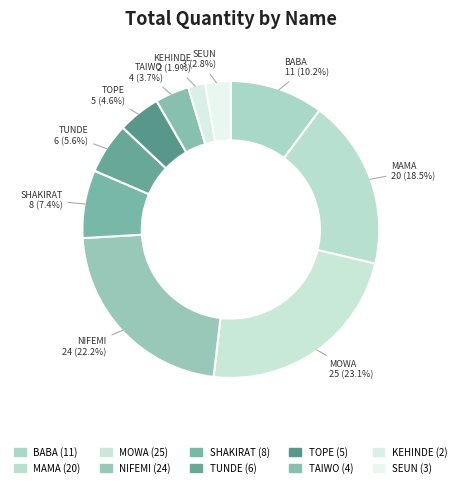

Count the number of slices in the pie.

10